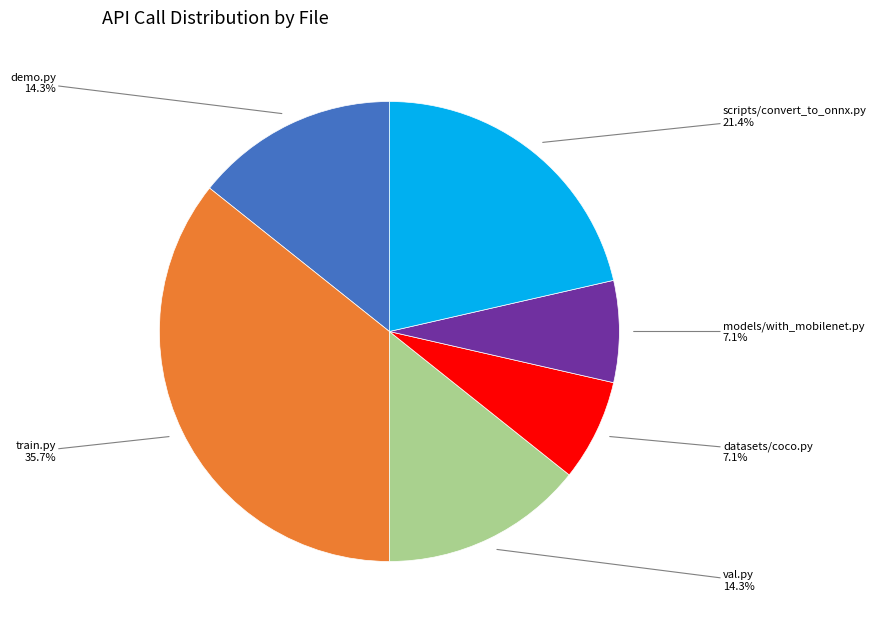

The val.py slice represents 9% of the pie. True or false?

False